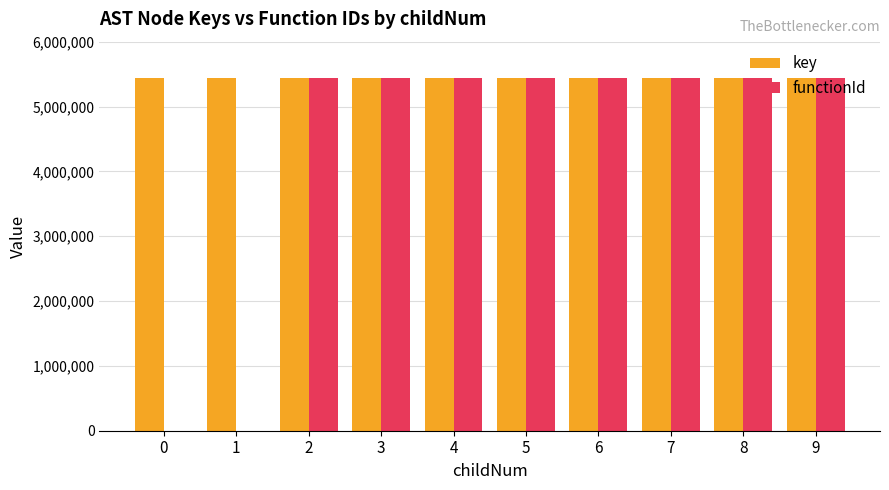

What are all the series names shown in the legend?

key, functionId